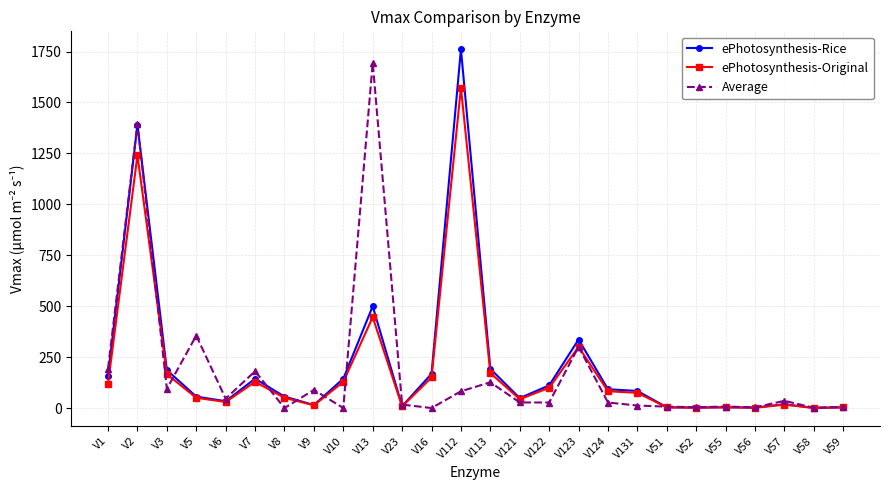

What is the total value across all series at V16?

318.0